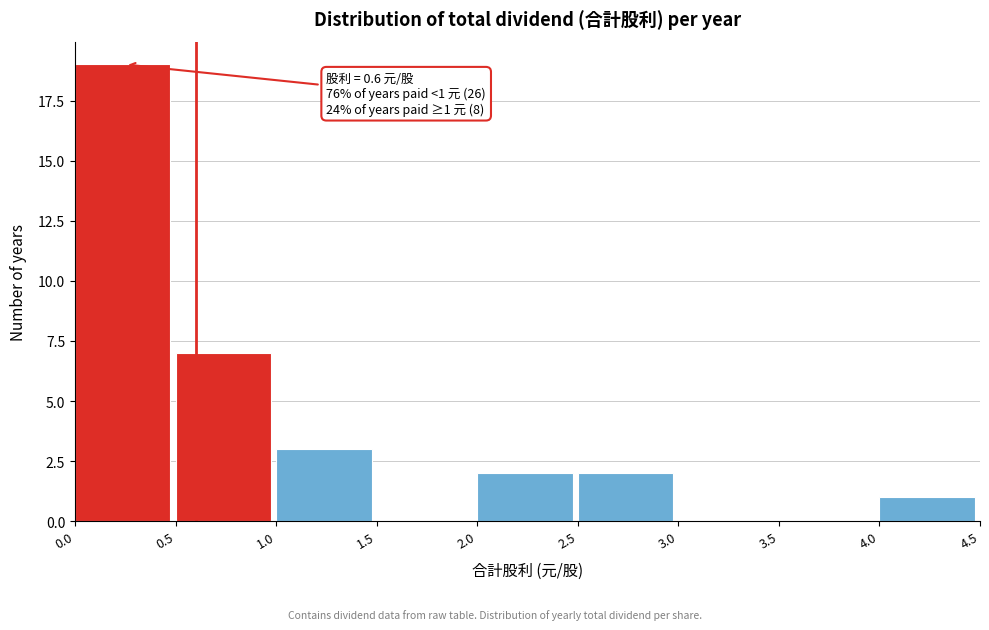

Which range on the x-axis has the tallest bar?

0.0 to 0.5